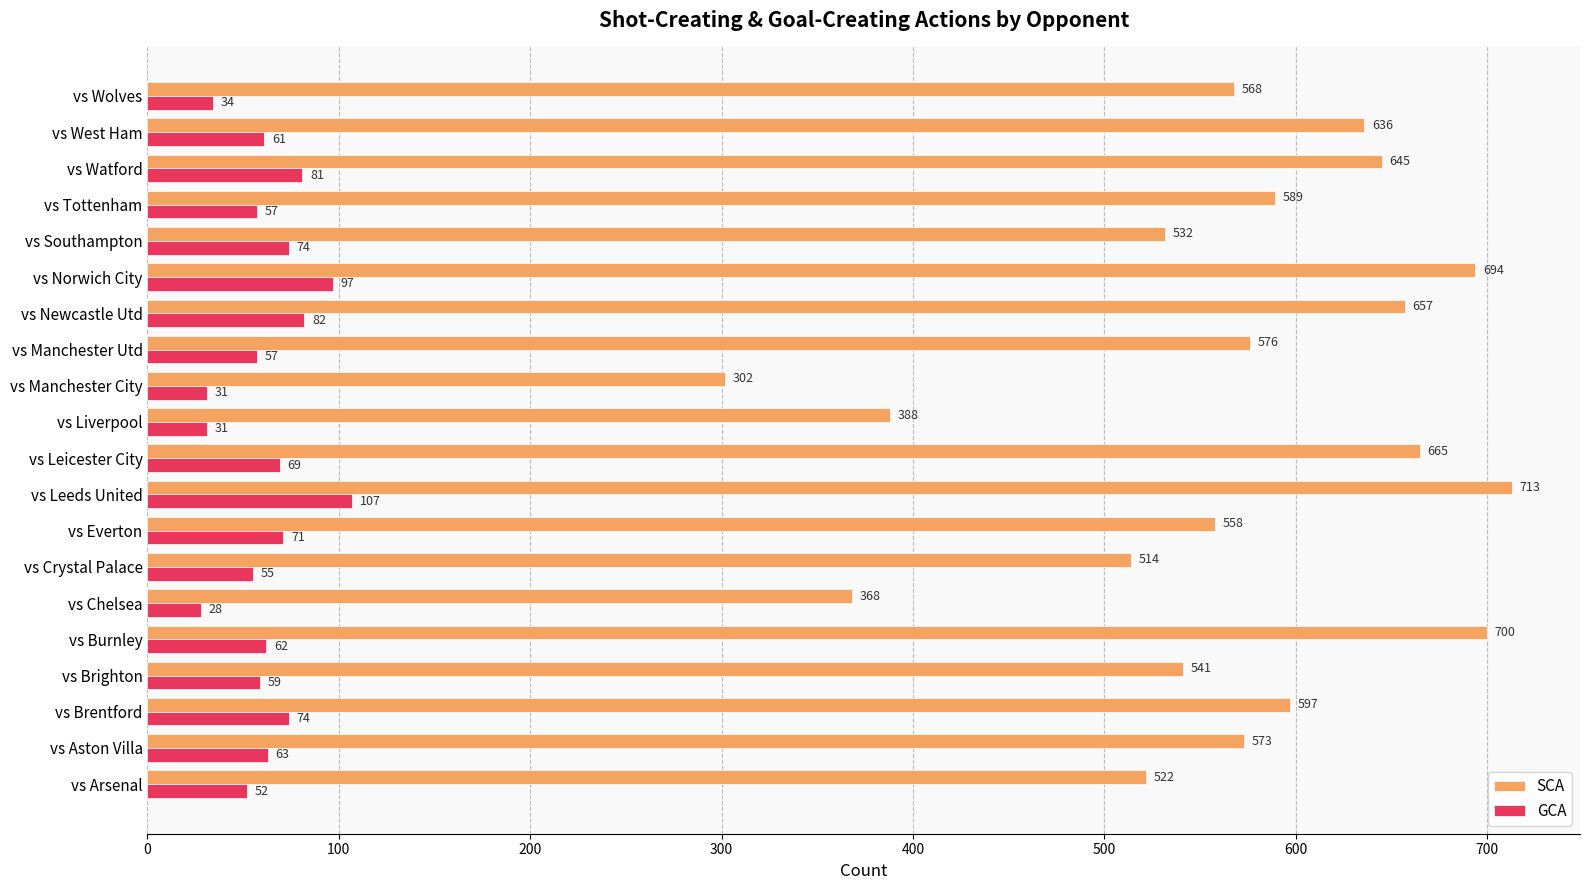

Which series changed the most between vs Brentford and vs Southampton?

SCA